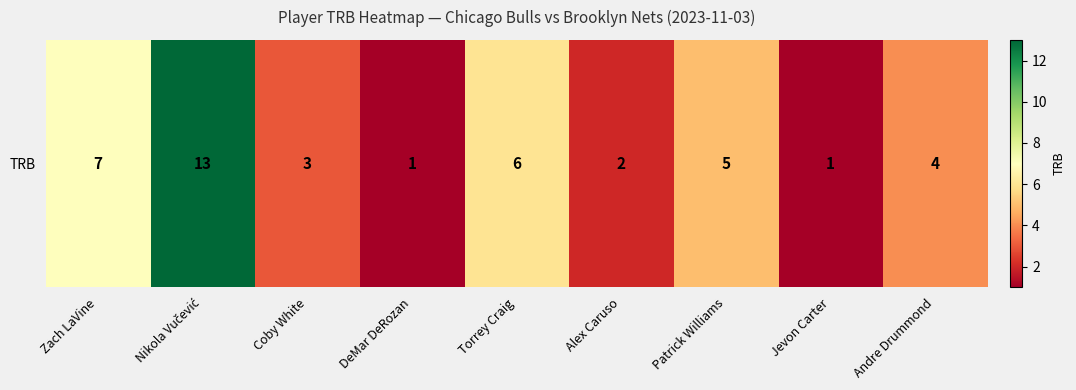

Reading left to right, transcribe all the data shown in this chart.

7	13	3	1	6	2	5	1	4